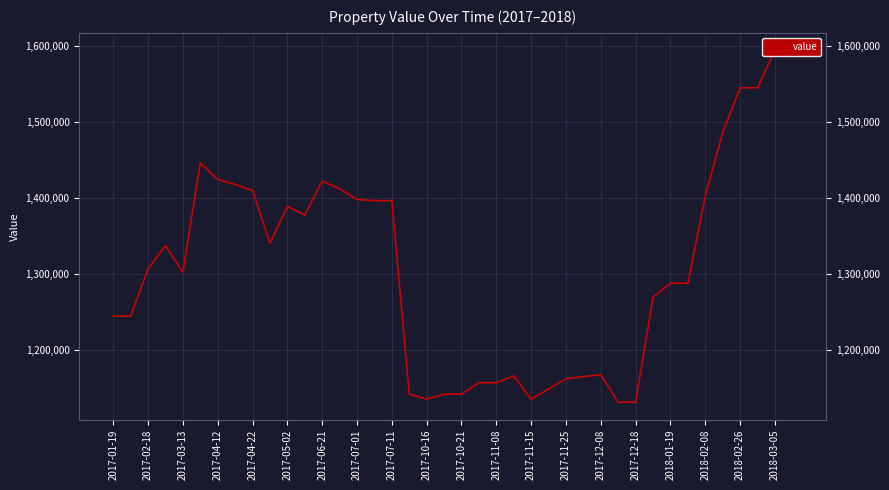

Reading right to left, list all the values displayed in this chart.

1594300	1594300	1545100	1545100	1486400	1402600	1287800	1287800	1269400	1131200	1131200	1167200	1164900	1162000	1148500	1135100	1165800	1156800	1156800	1141800	1141800	1135200	1141900	1396500	1396600	1398000	1412200	1422200	1377500	1388900	1340400	1410000	1417800	1424400	1446200	1302400	1337300	1306800	1244500	1244500